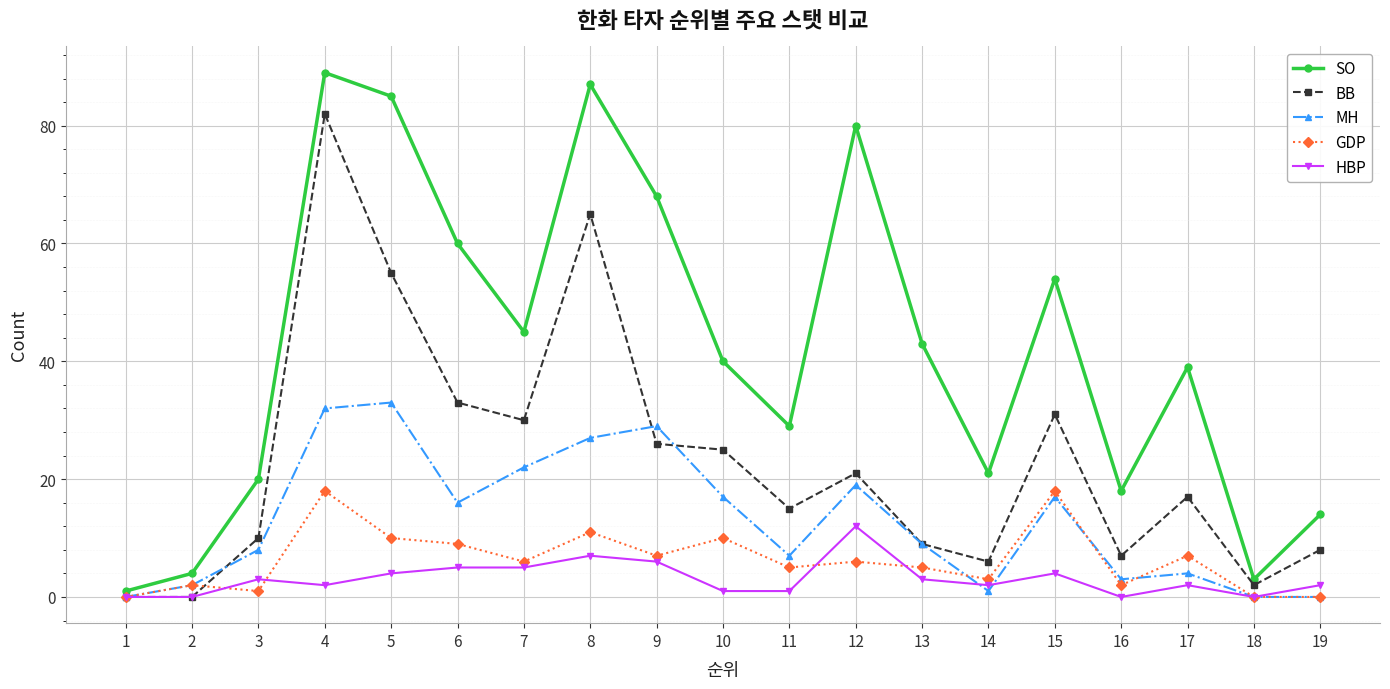

Reading left to right, list all the values displayed in this chart.

SO: 1=1	2=4	3=20	4=89	5=85	6=60	7=45	8=87	9=68	10=40	11=29	12=80	13=43	14=21	15=54	16=18	17=39	18=3	19=14
BB: 1=0	2=0	3=10	4=82	5=55	6=33	7=30	8=65	9=26	10=25	11=15	12=21	13=9	14=6	15=31	16=7	17=17	18=2	19=8
MH: 1=0	2=2	3=8	4=32	5=33	6=16	7=22	8=27	9=29	10=17	11=7	12=19	13=9	14=1	15=17	16=3	17=4	18=0	19=0
GDP: 1=0	2=2	3=1	4=18	5=10	6=9	7=6	8=11	9=7	10=10	11=5	12=6	13=5	14=3	15=18	16=2	17=7	18=0	19=0
HBP: 1=0	2=0	3=3	4=2	5=4	6=5	7=5	8=7	9=6	10=1	11=1	12=12	13=3	14=2	15=4	16=0	17=2	18=0	19=2